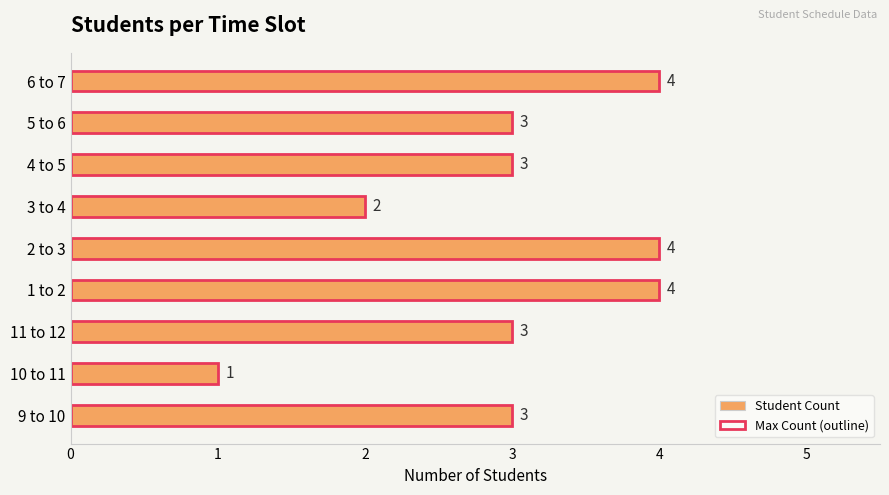

Which series has the largest range (max minus min)?

Student Count